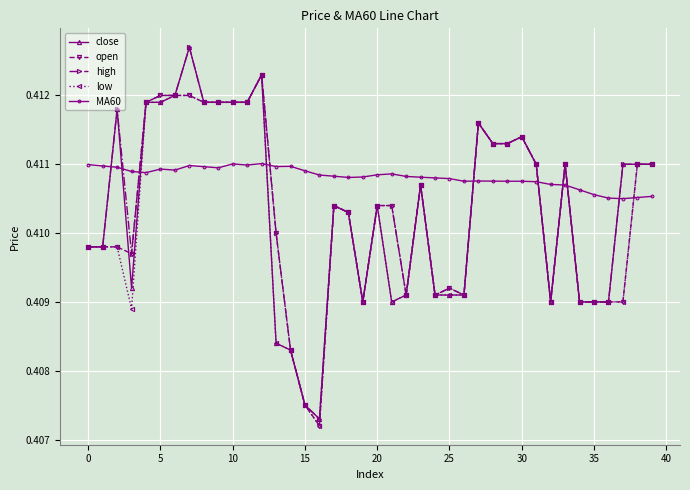

At how many categories does at least one series exceed 0?

40